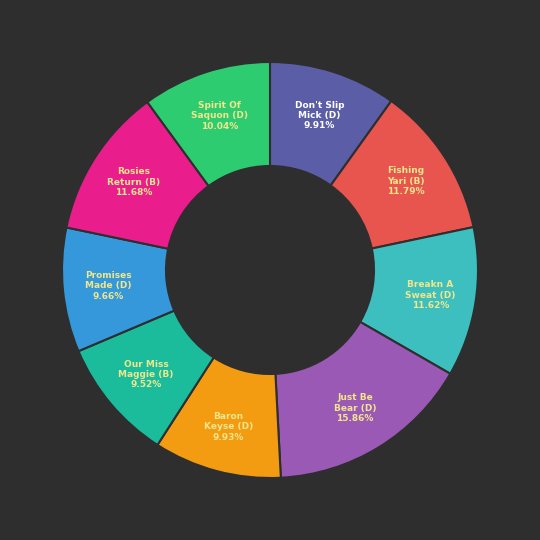

What is the largest slice in the pie chart?

Just Be Bear (D)